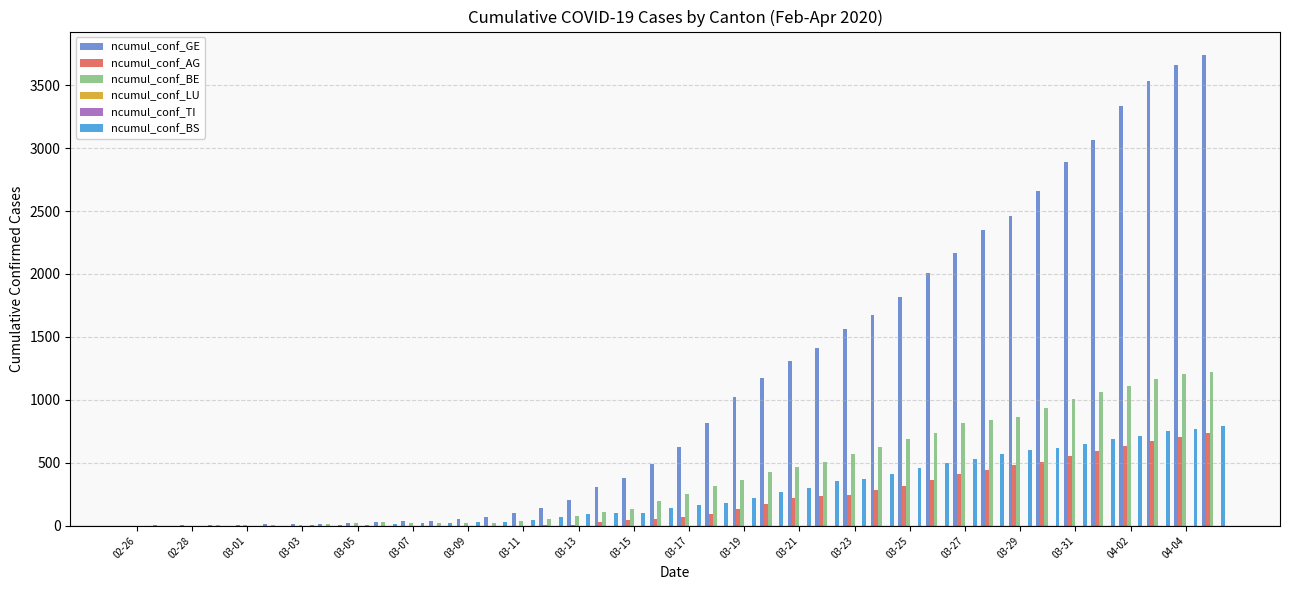

At how many categories does at least one series exceed 2826?

6